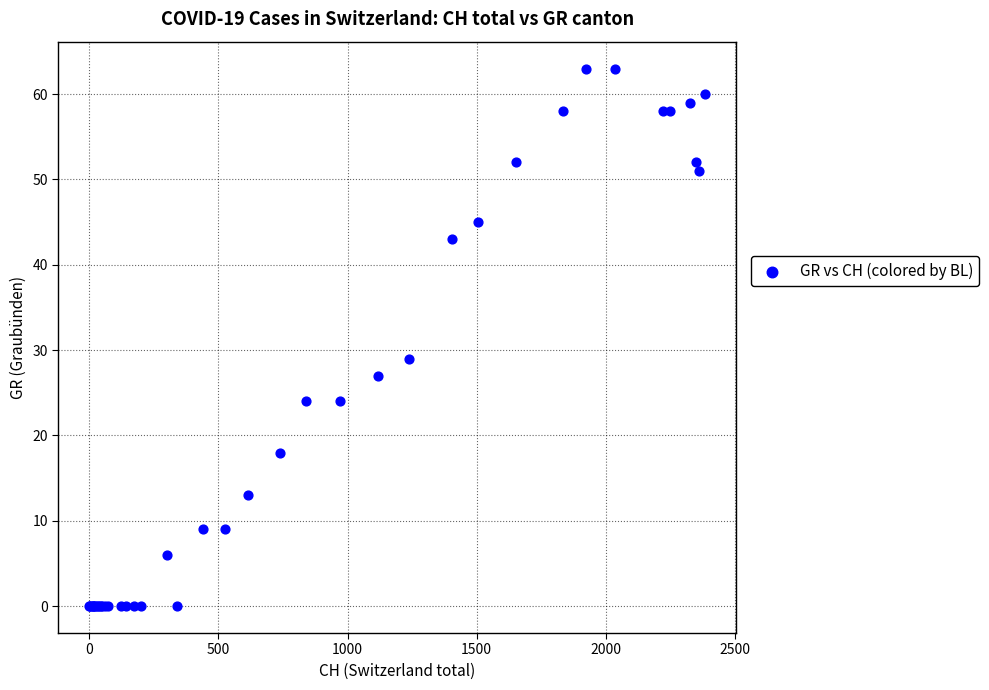

What Y value in the scatter plot is closest to 31?

29